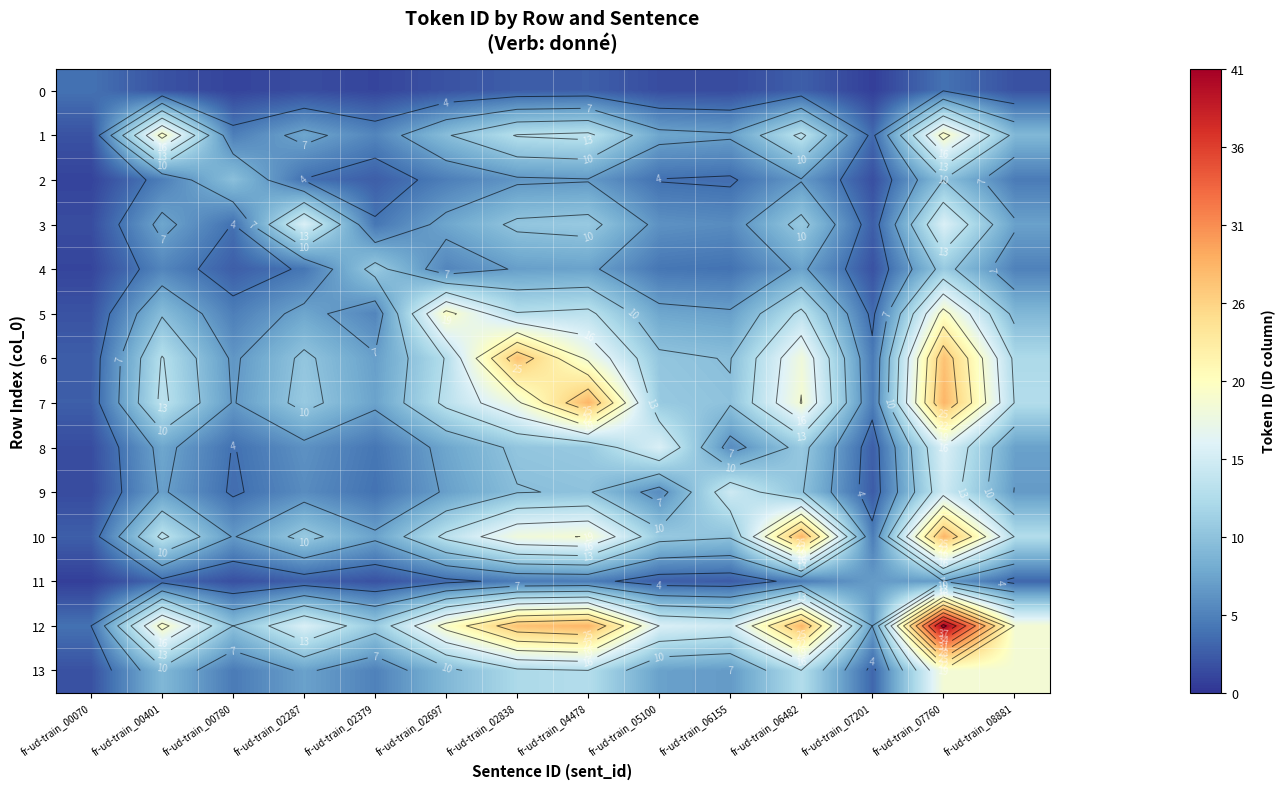

True or false: 11 has a value of 4.0 at fr-ud-train_05100.

False